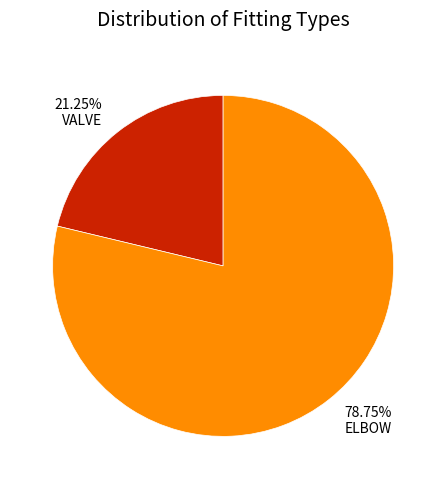

What is the smallest slice in the pie chart?

VALVE